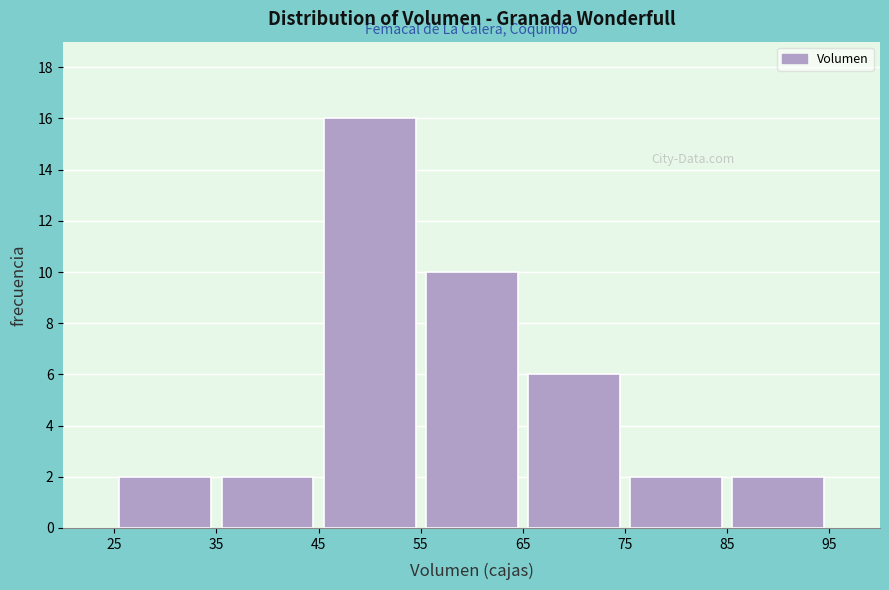

Reading left to right, transcribe this chart: for each bar, give the range it covers on the x-axis and its height. The values are not printed on the chart, so give them approximately, as read against the axis.

25 to 35: 2
35 to 45: 2
45 to 55: 16
55 to 65: 10
65 to 75: 6
75 to 85: 2
85 to 95: 2